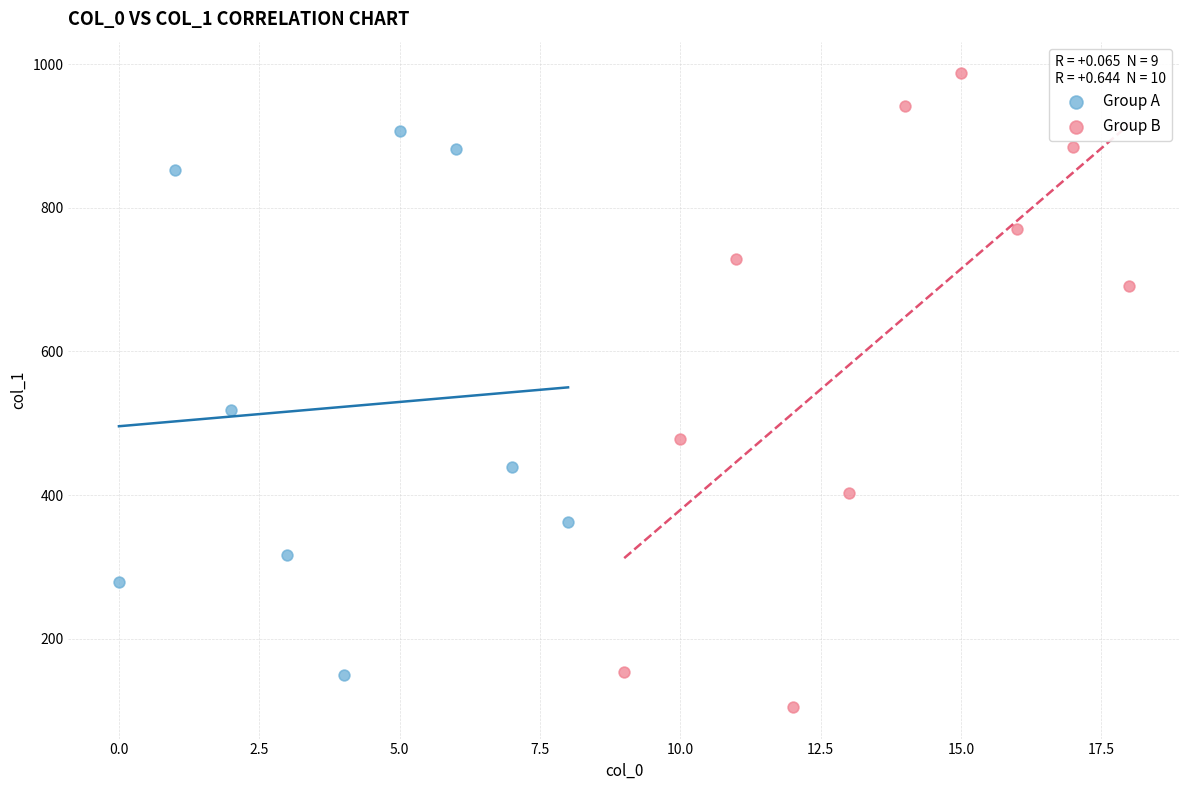

Which series has the widest spread of Y values?

Group B